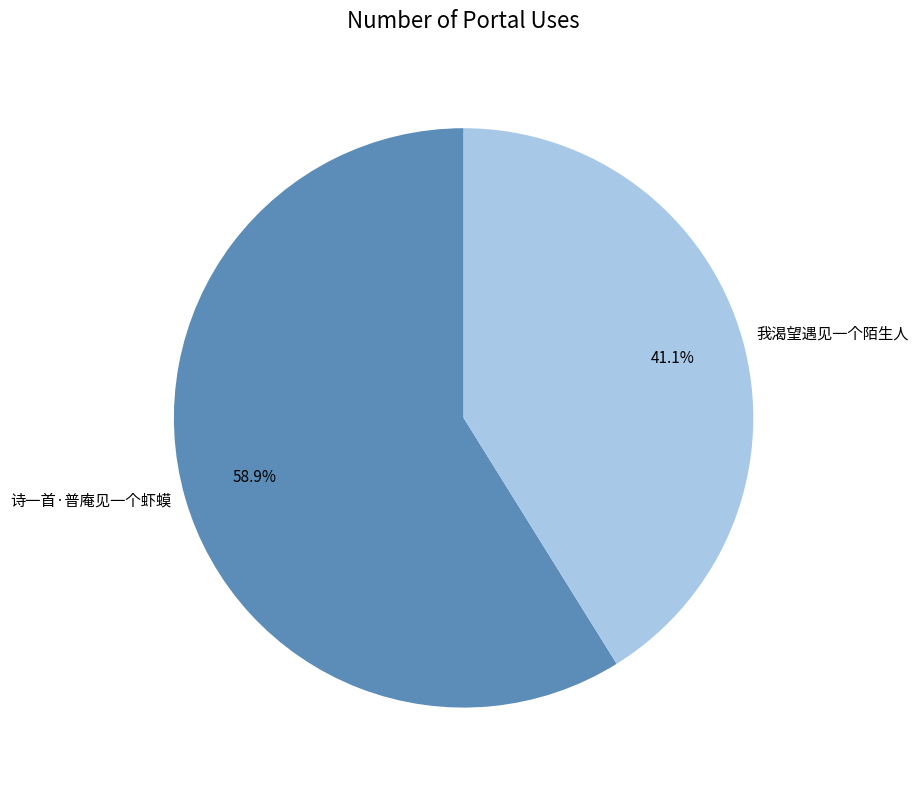

Is there any slice that represents more than half of the pie?

Yes